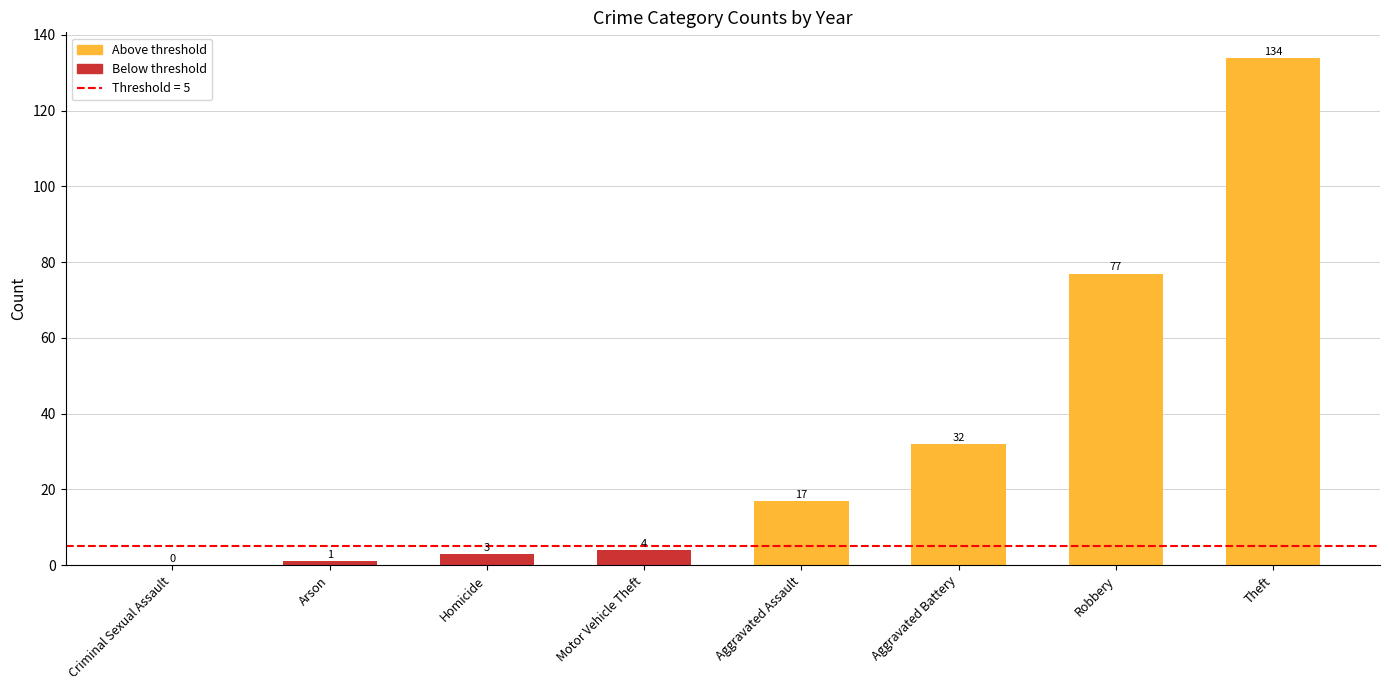

What is the difference between the values at Arson and Robbery?

76